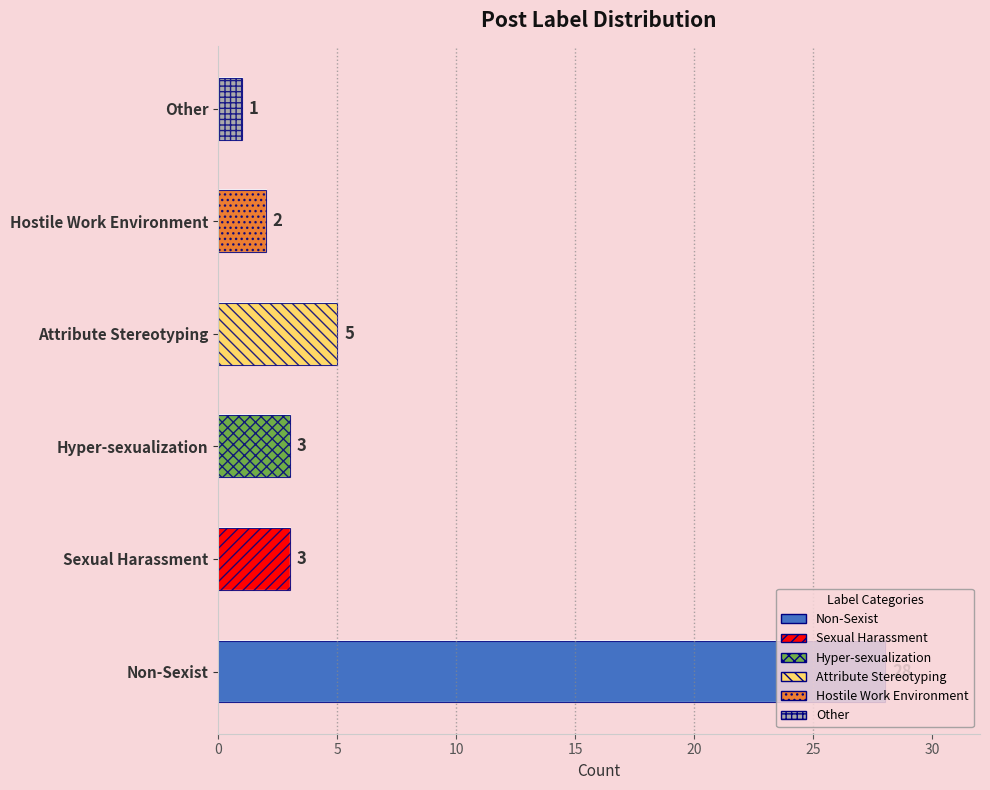

What is the change in value from Sexual Harassment to Other?

-2